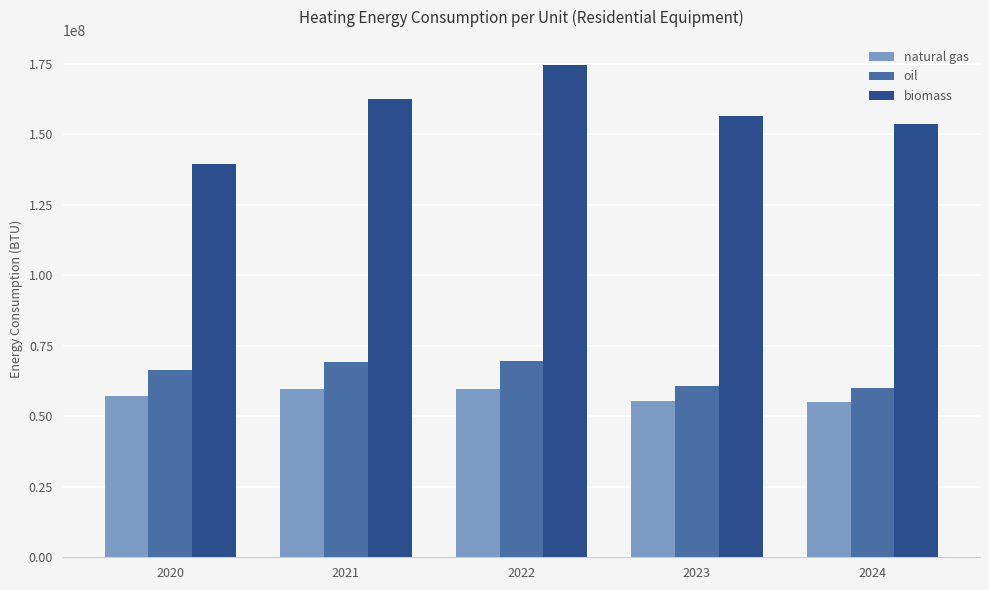

Rank the series at 2022 from lowest to highest value.

natural gas, oil, biomass